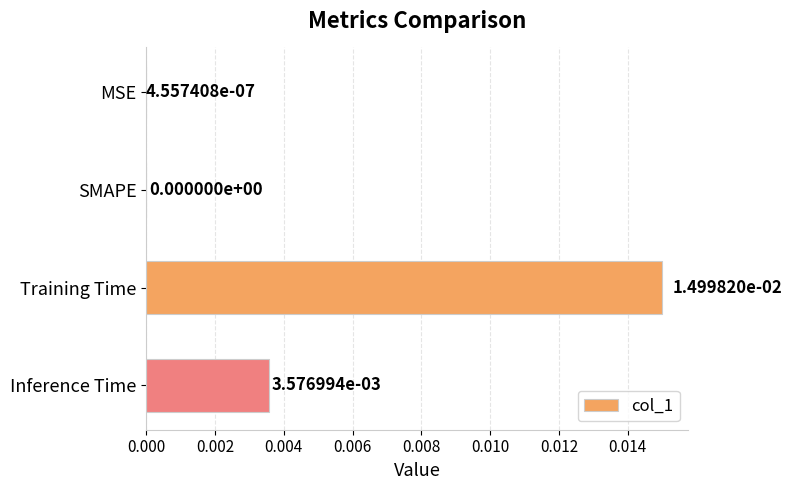

Which has a higher value, Inference Time or Training Time?

Training Time